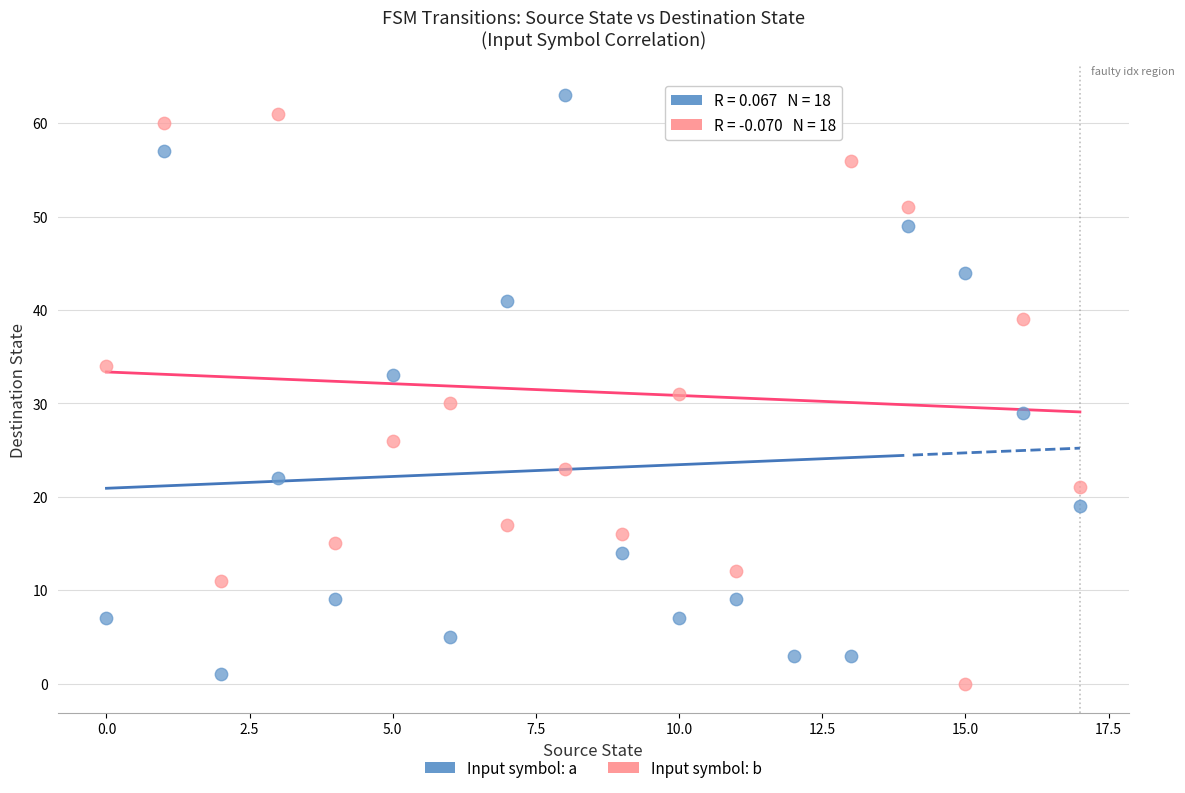

Which series contains the lowest Y value?

Input symbol: b